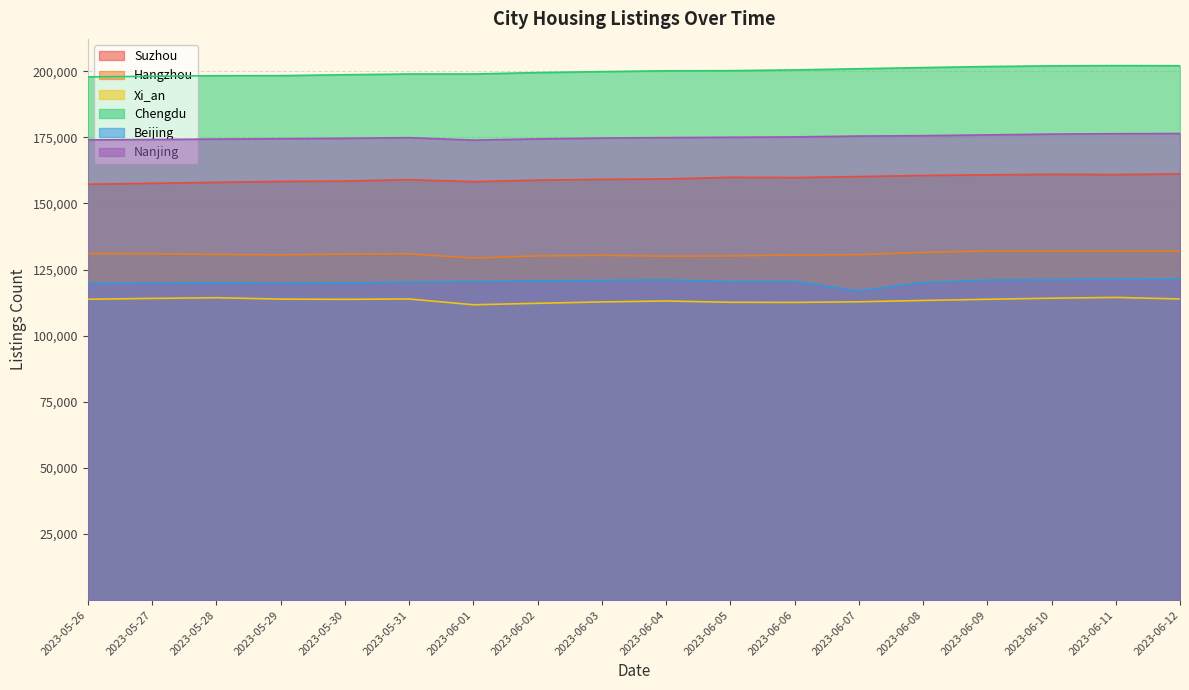

What is the total value across all series at 2023-05-30?

896227